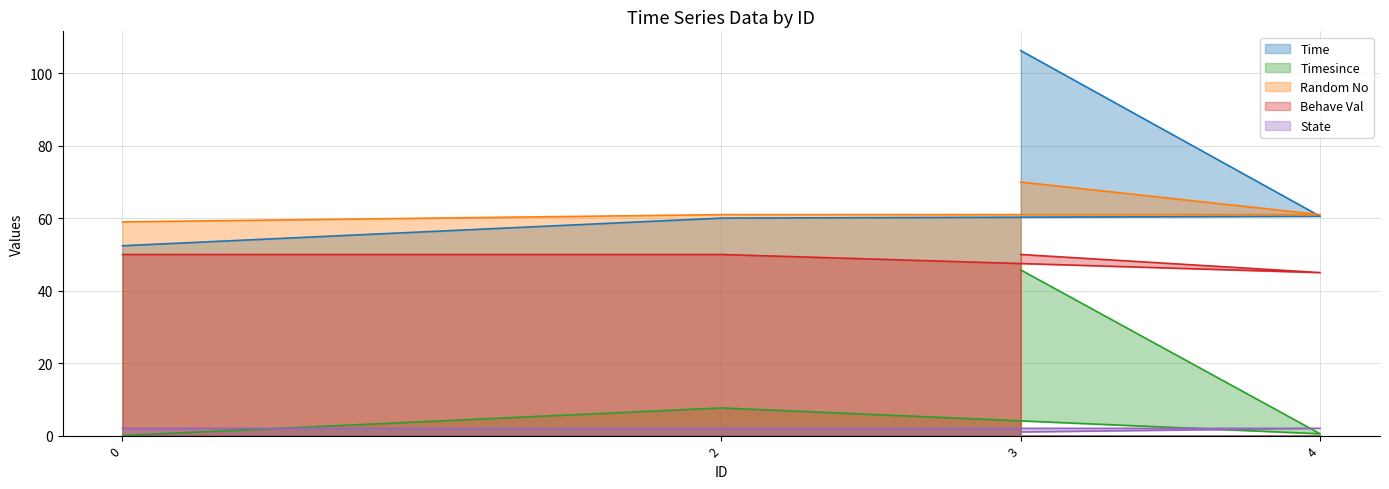

What is the value of the Random No point at the 1st from the left?

59.0